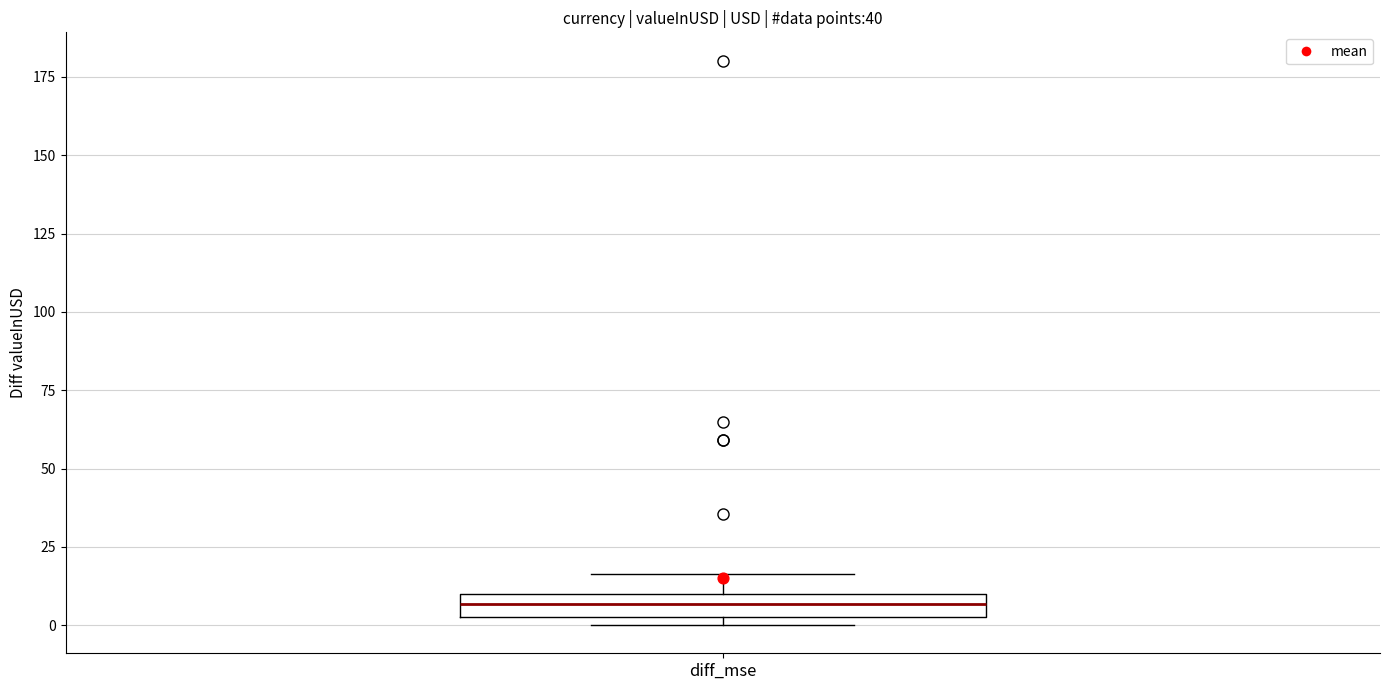

Where is the upper edge of the box for diff_mse on the y-axis? The values are not printed on the chart, so give them approximately, as read against the axis.

10